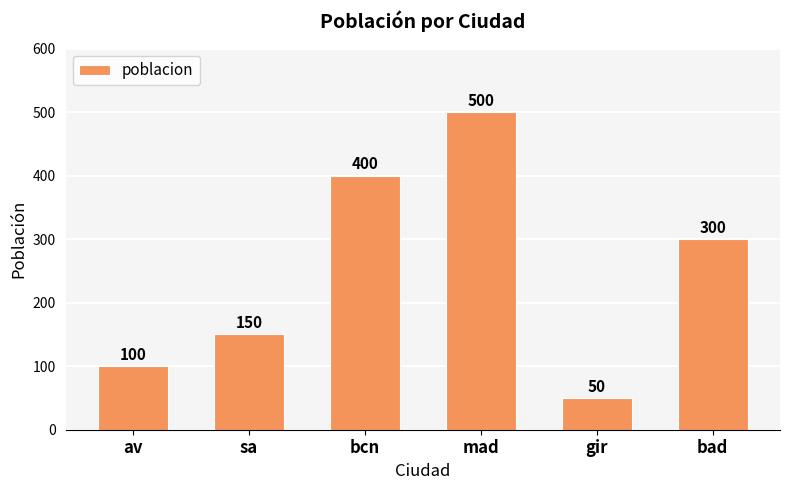

What is the label of the 5th bar from the right?

sa